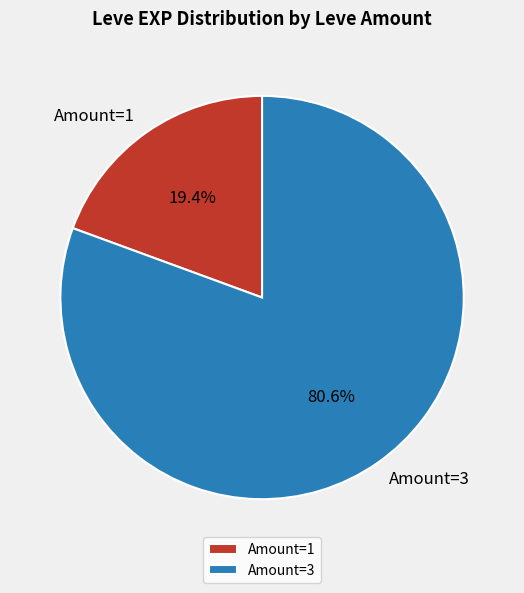

Which has a higher value, Amount=1 or Amount=3?

Amount=3